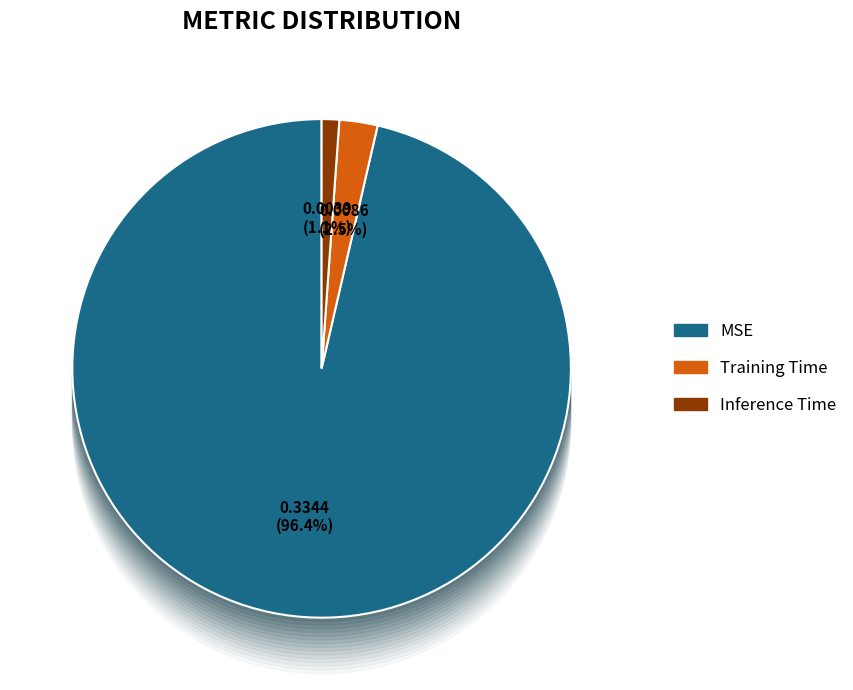

Which slice is the smallest?

Inference Time